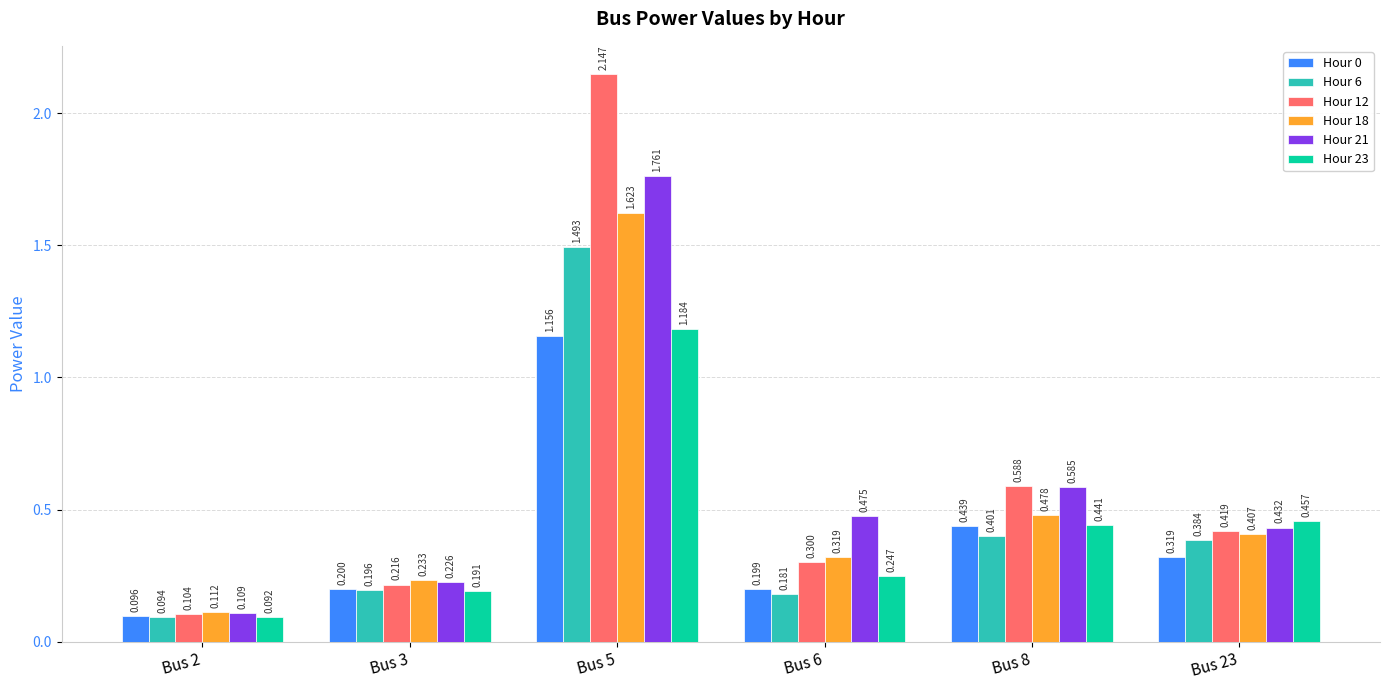

Is the value of Hour 12 at Bus 3 greater than the value of Hour 23 at Bus 5?

No